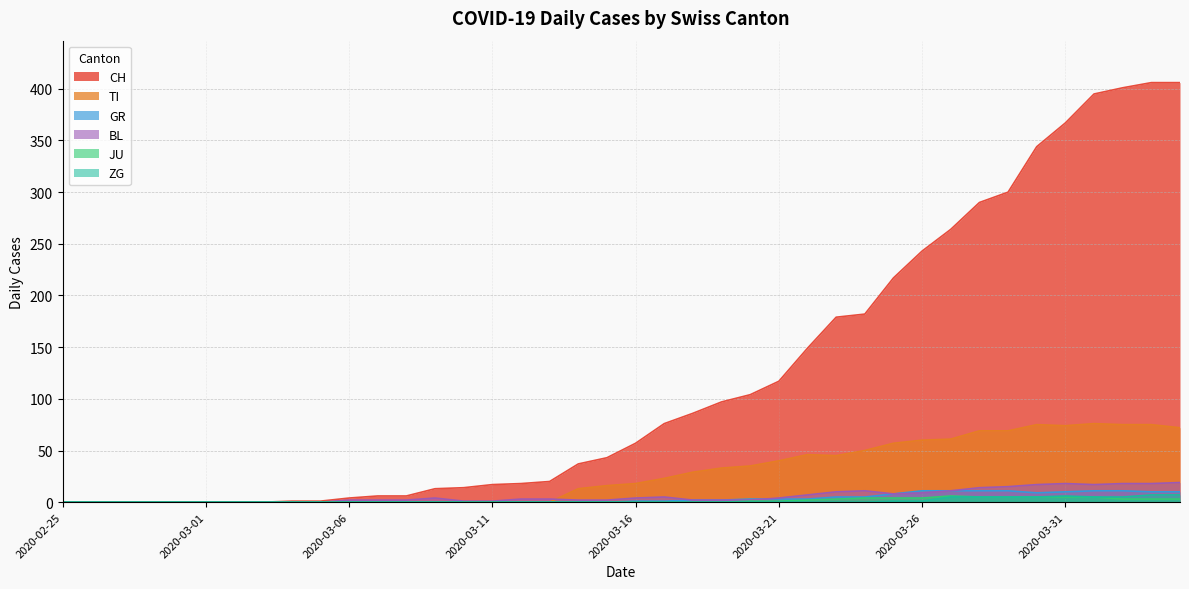

Does the chart display data point markers on the line(s)?

No